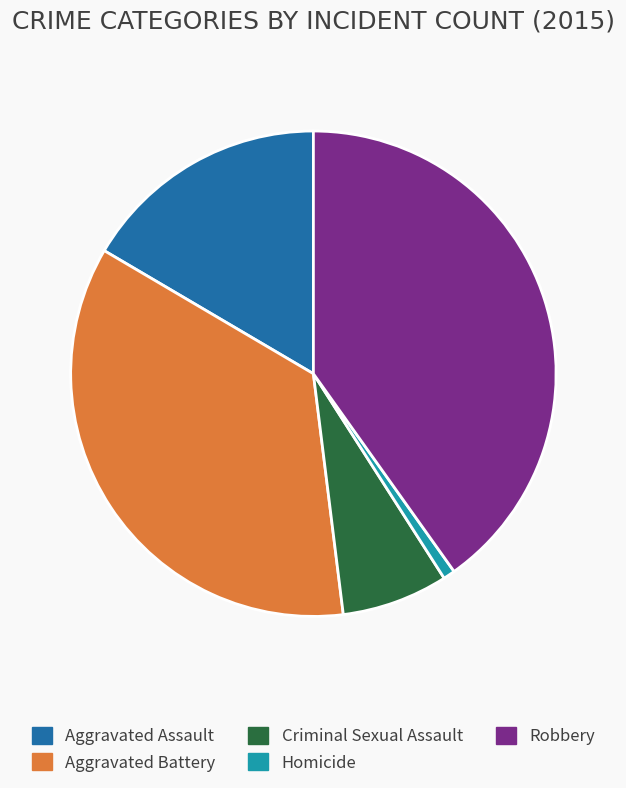

Which category has the smallest portion of the pie?

Homicide